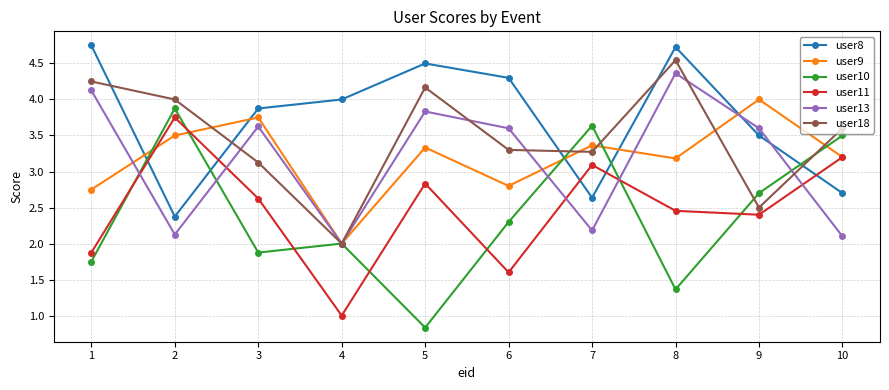

In user8, how many points are higher than both neighbors (excluding endpoints)?

2